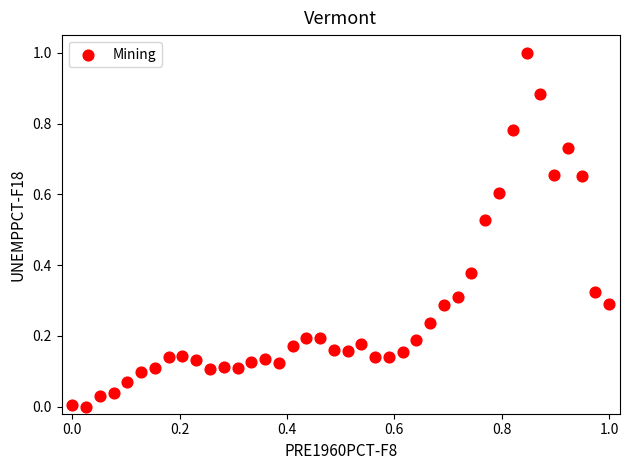

What is the range of Y values (max minus min)?

1.0